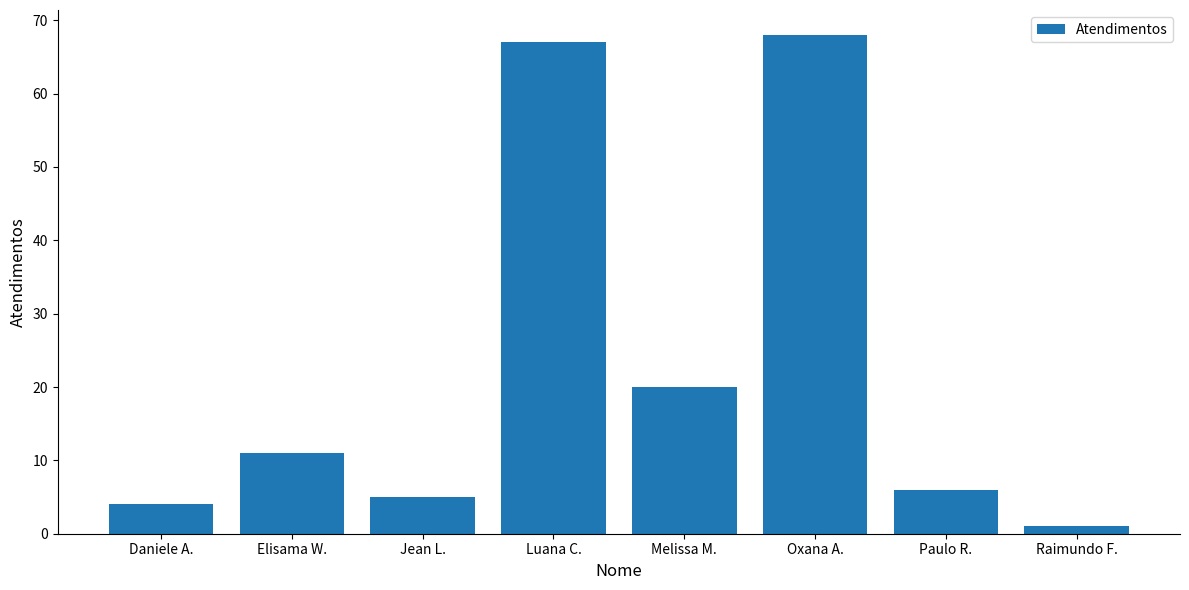

The value at Oxana A. is 41. True or false?

False